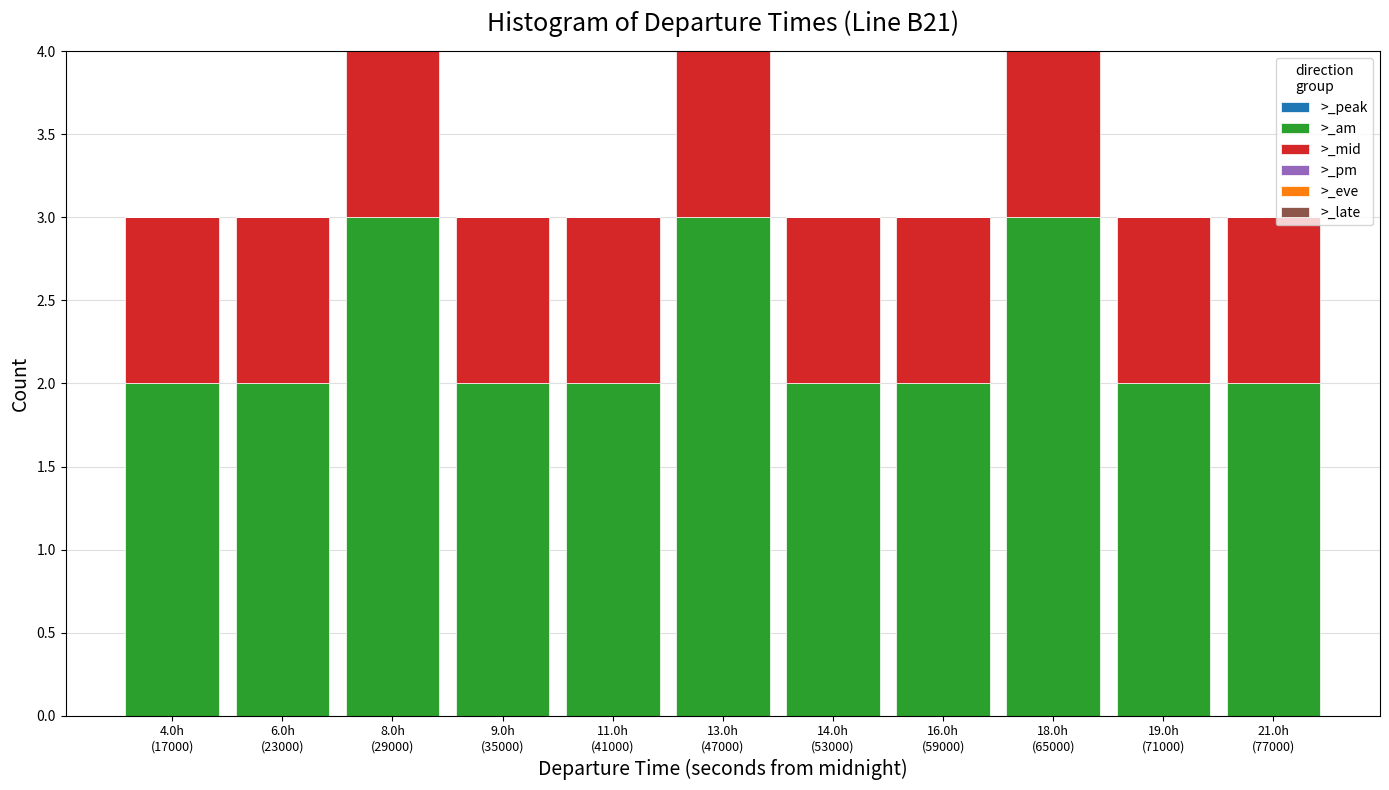

Reading right to left, what are the values for >_am?

2	2	3	2	2	3	2	2	3	2	2